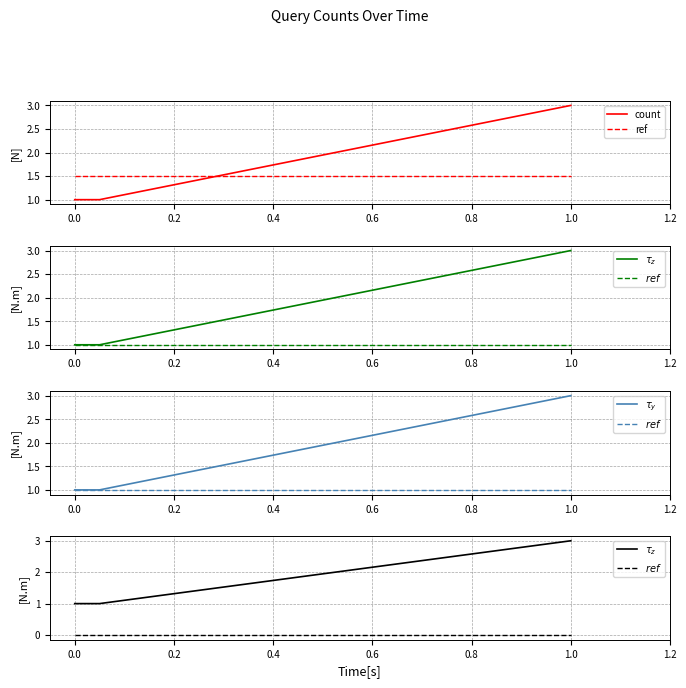

The value of ref at 1.0 is 0.5. True or false?

False